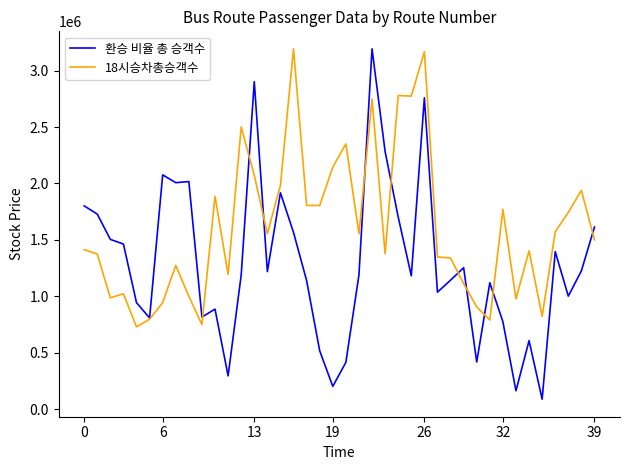

How many lines are shown in the chart?

2